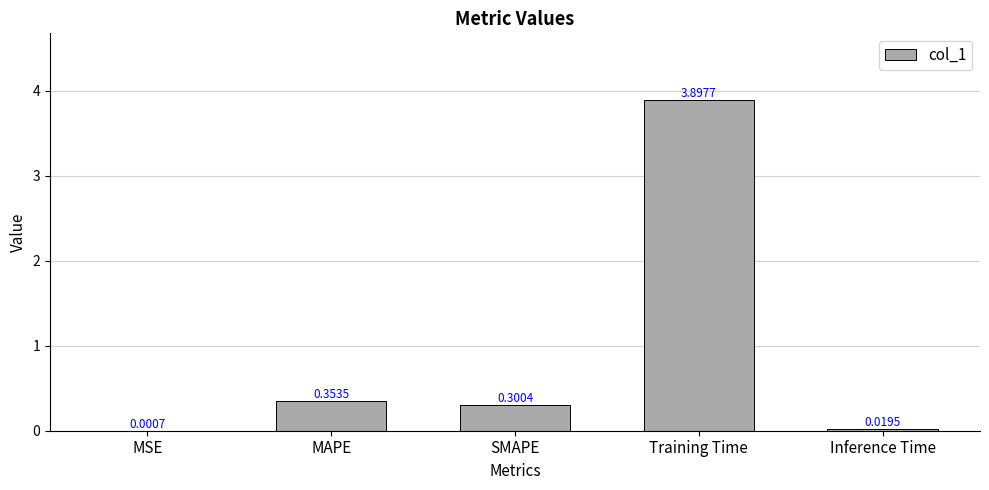

Which category has the highest value across all series?

Training Time